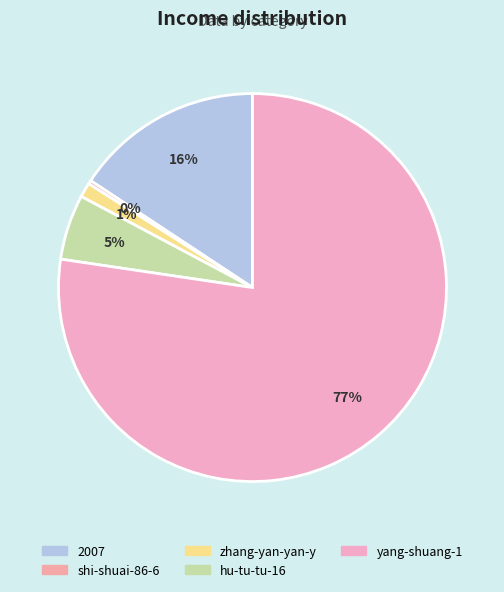

What is the ratio of the value at yang-shuang-1 to the value at shi-shuai-86-6?

256.0